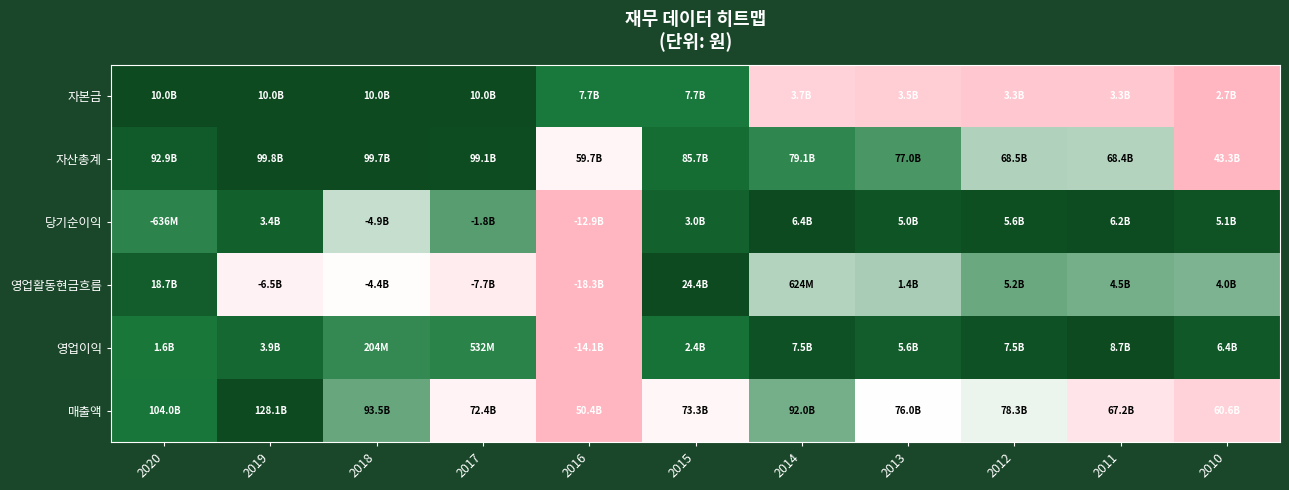

At how many categories does at least one series exceed 0?

11